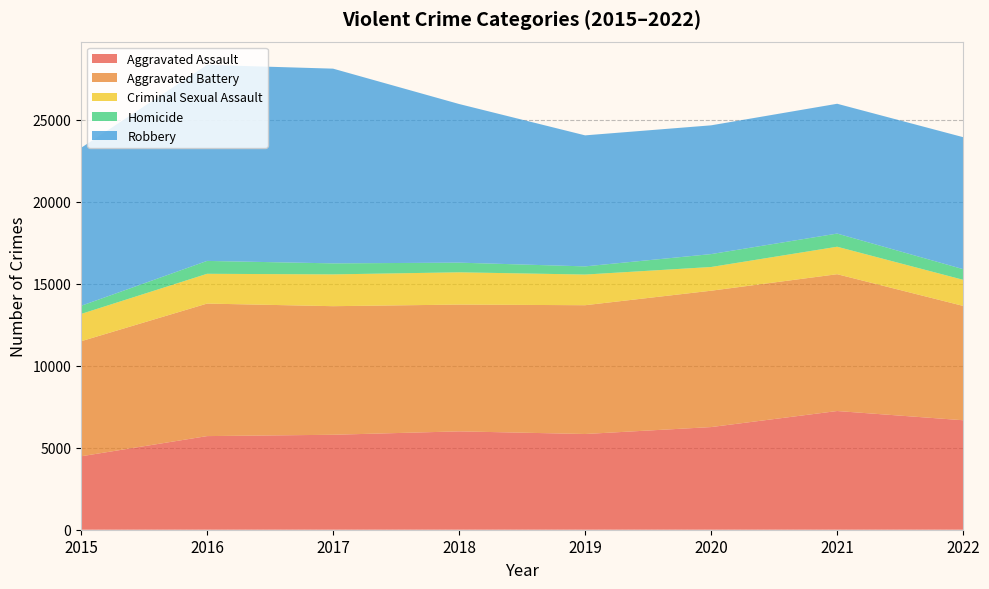

Reading right to left, transcribe all the data shown in this chart.

Aggravated Assault: 6679	7242	6263	5840	6001	5793	5712	4480
Aggravated Battery: 6975	8347	8319	7857	7735	7845	8085	7018
Criminal Sexual Assault: 1592	1676	1447	1871	1969	1940	1817	1665
Homicide: 650	803	787	498	589	672	786	496
Robbery: 8053	7920	7856	7994	9679	11880	11960	9638